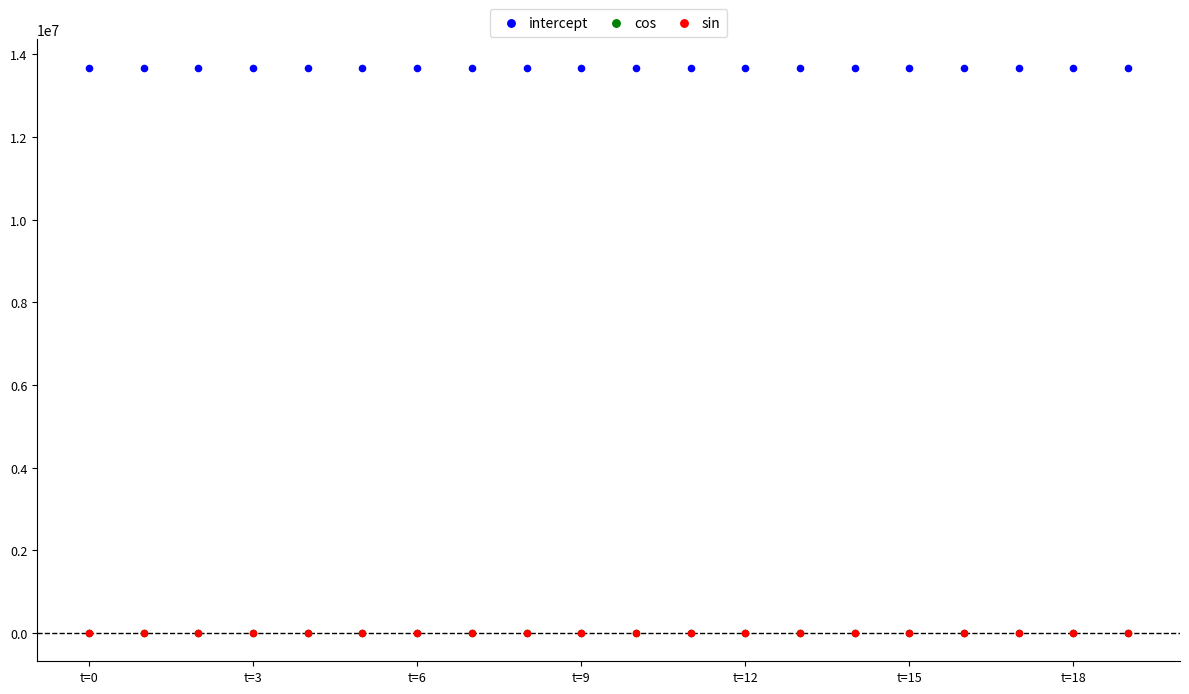

Which series reaches the maximum Y coordinate?

intercept